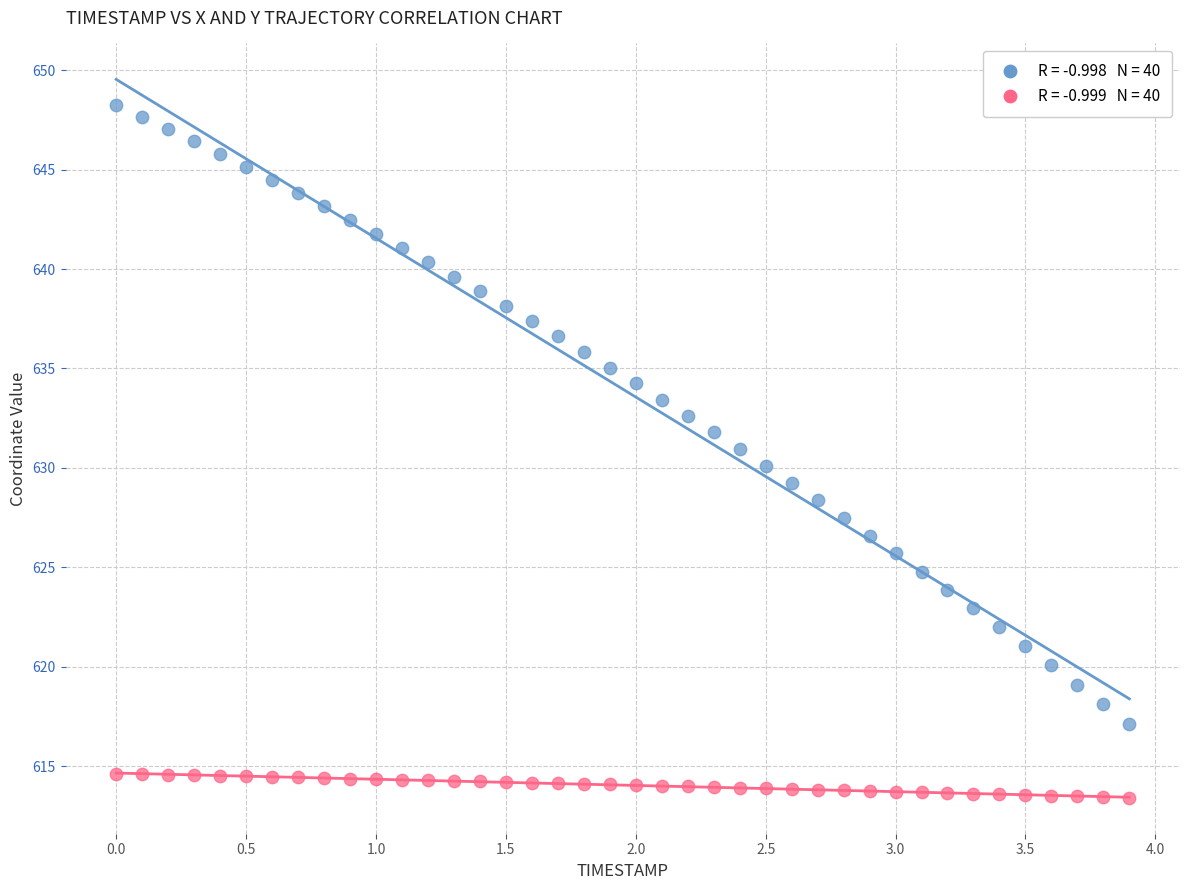

Across all data points, what is the range of X values (max minus min)?

3.9